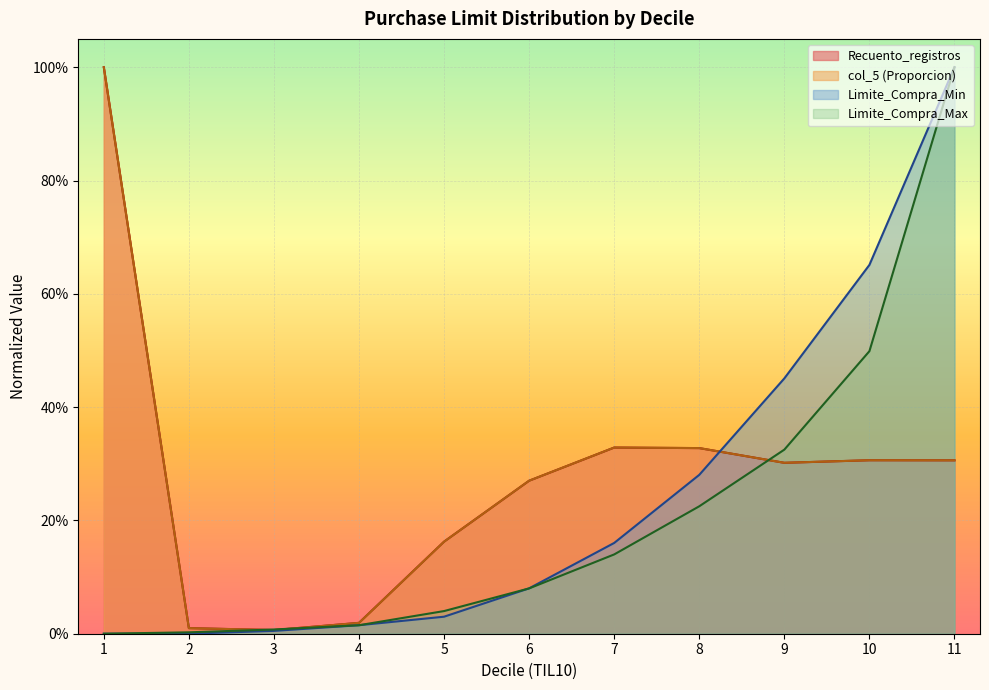

What is the difference between the col_5 values at 3 and 9?

0.3